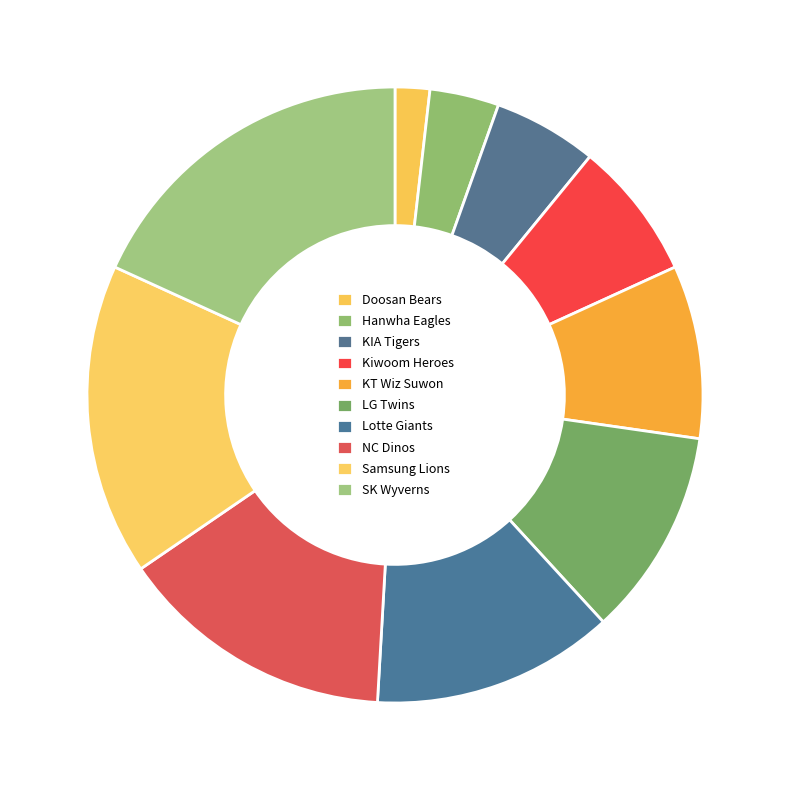

How many segments does this pie chart have?

10